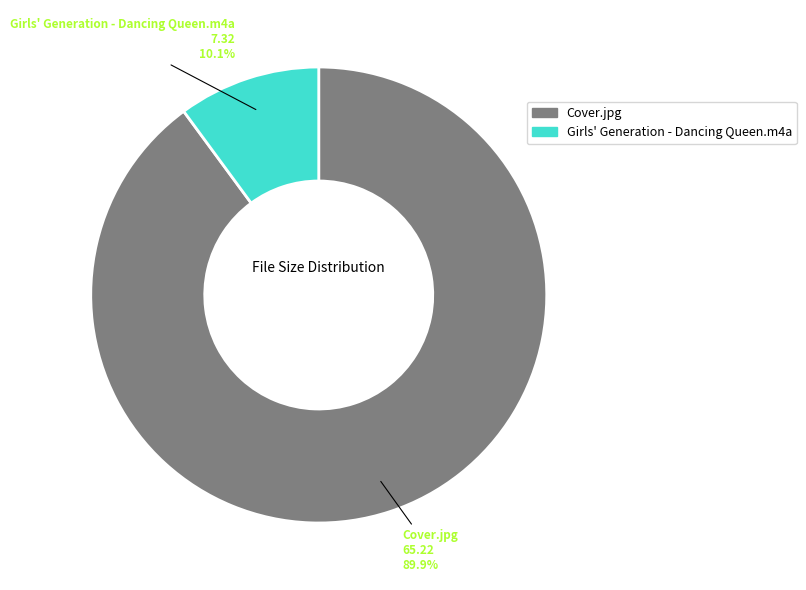

The Girls' Generation - Dancing Queen.m4a slice represents 1% of the pie. True or false?

False